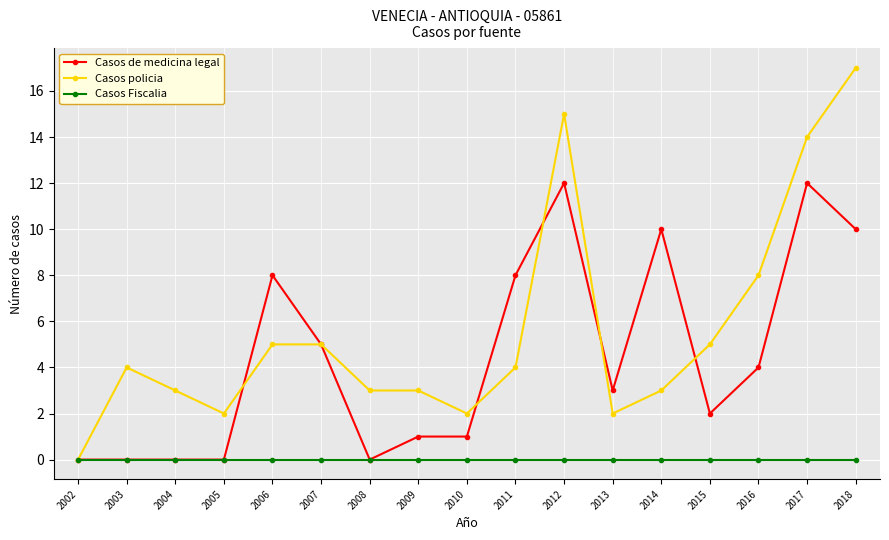

Rank the series by their maximum value, from lowest to highest.

Casos Fiscalia, Casos de medicina legal, Casos policia